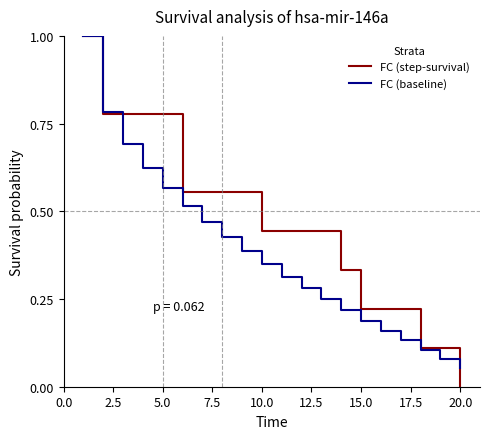

Which series has the largest range (max minus min)?

FC (step-survival)